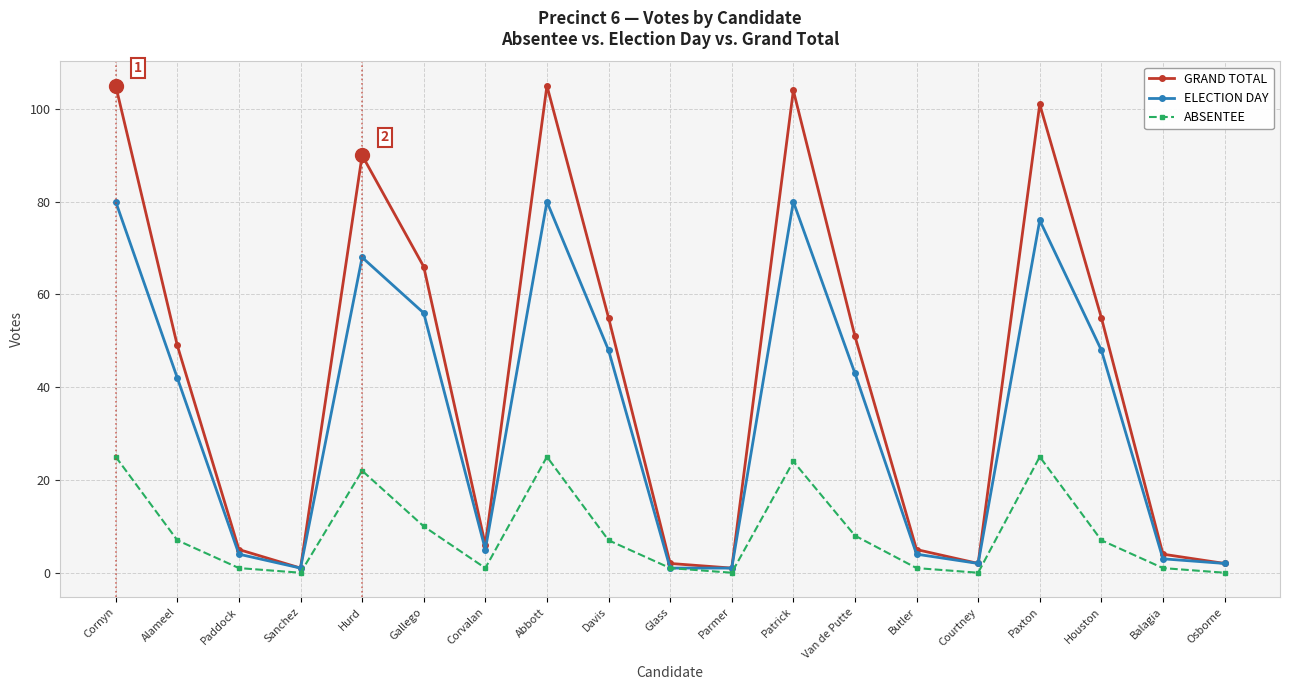

True or false: ABSENTEE and GRAND TOTAL cross at least once.

False